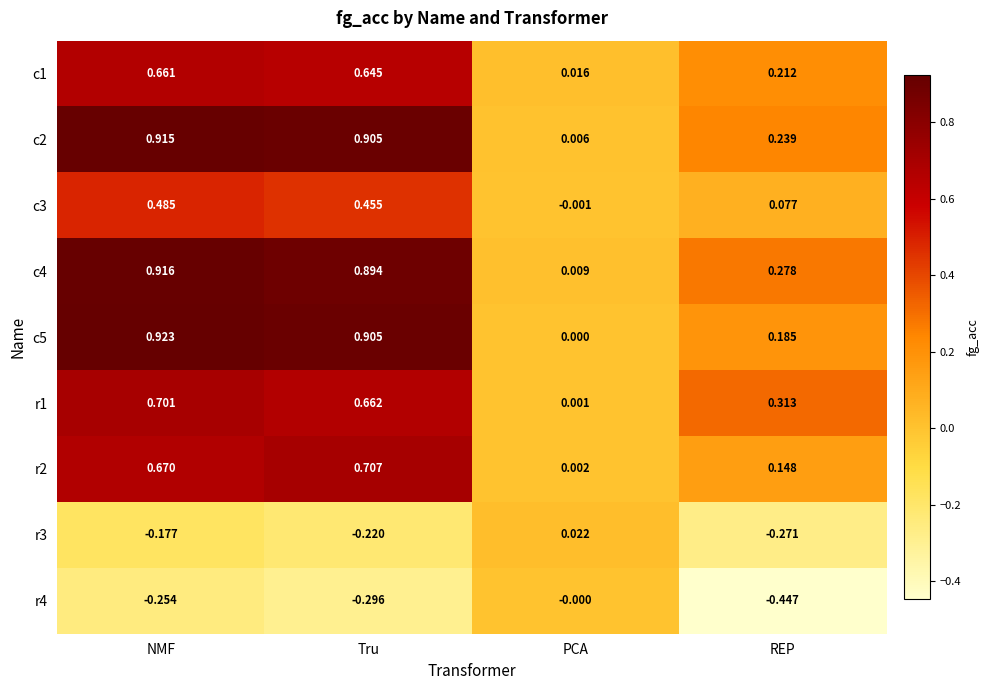

List the labels in order of c3 value, largest first.

NMF, Tru, REP, PCA